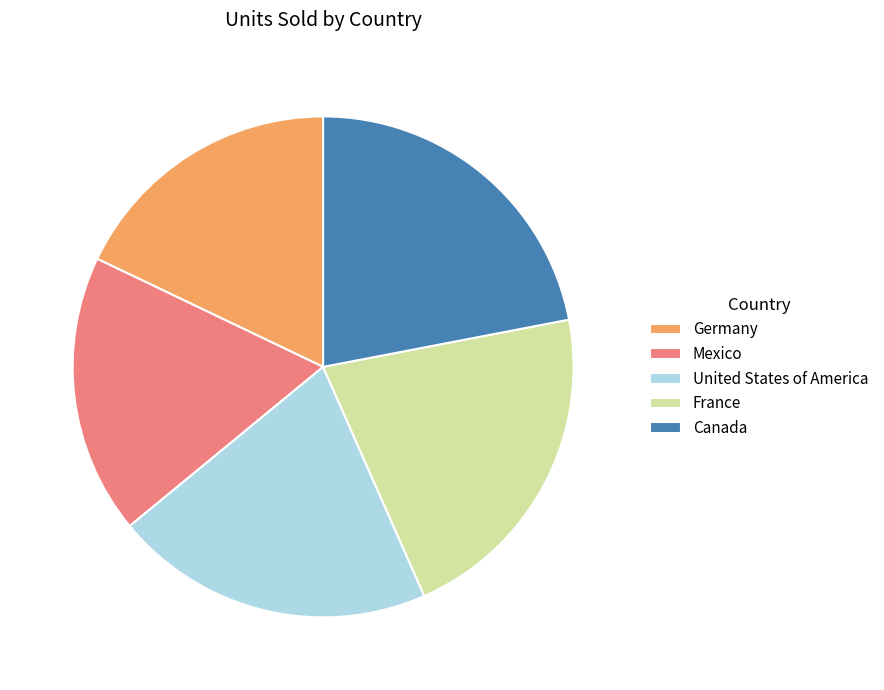

Which has a higher value, Canada or Germany?

Canada